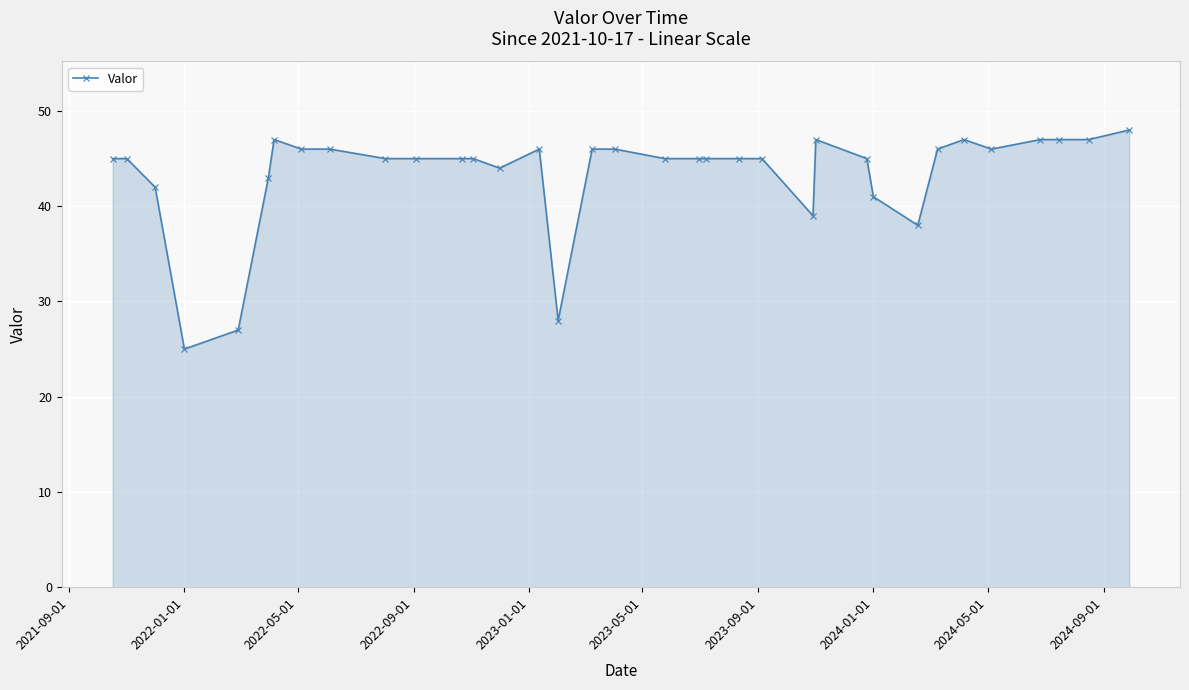

Count the number of categories in the chart.

35